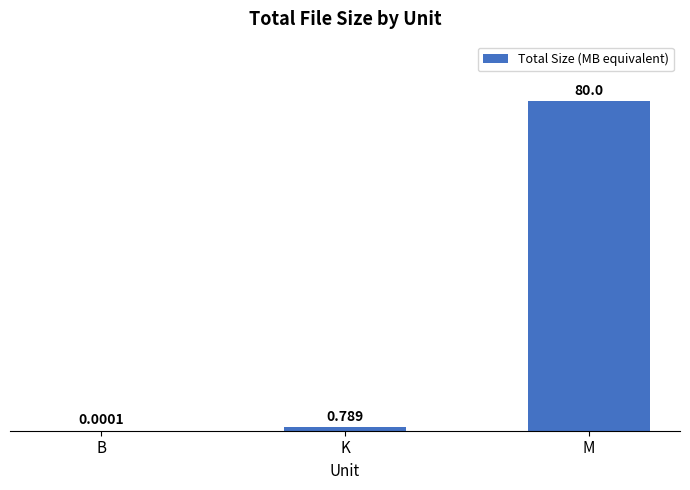

Between B and K, which is larger?

K